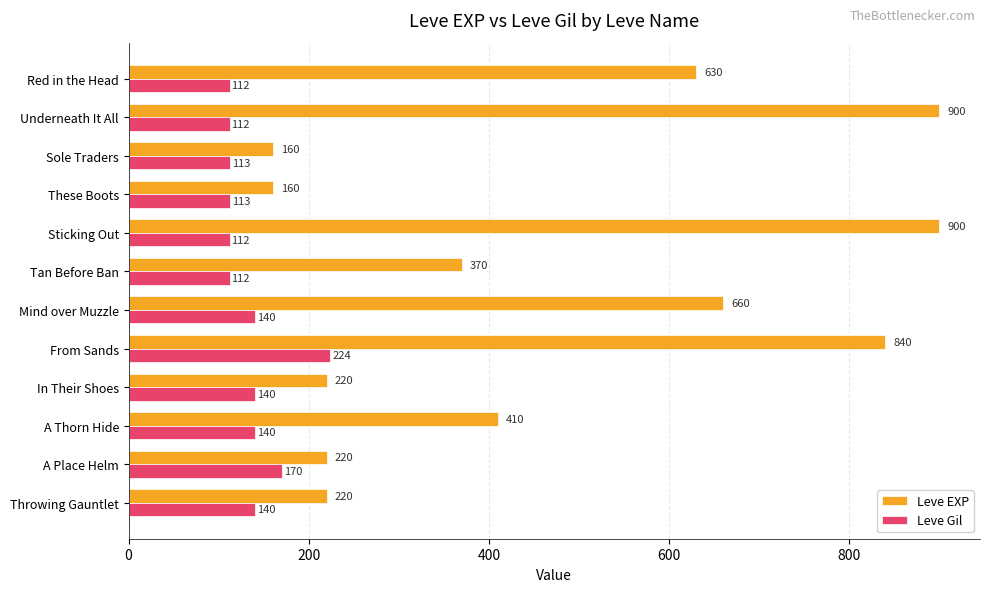

What is the sum of all Leve Gil values?

1628